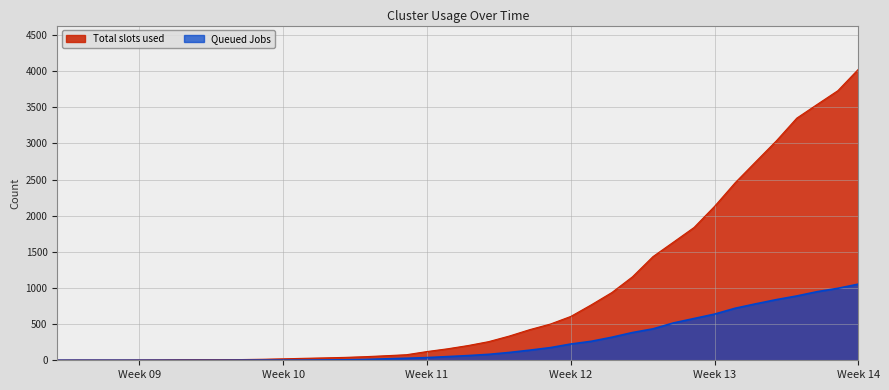

Which series has the widest spread of values?

Total slots used